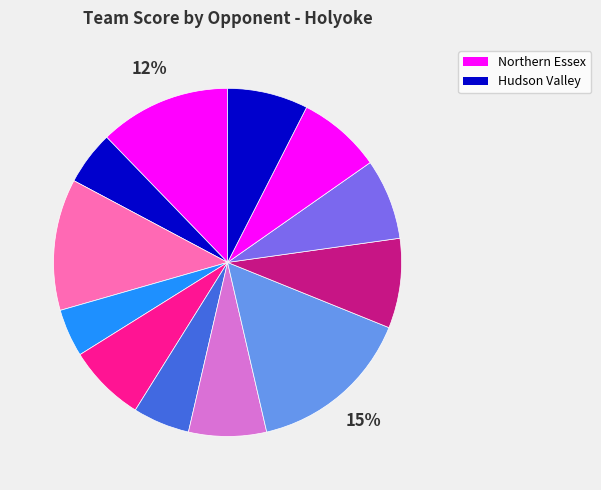

How many slices are in this pie chart?

12